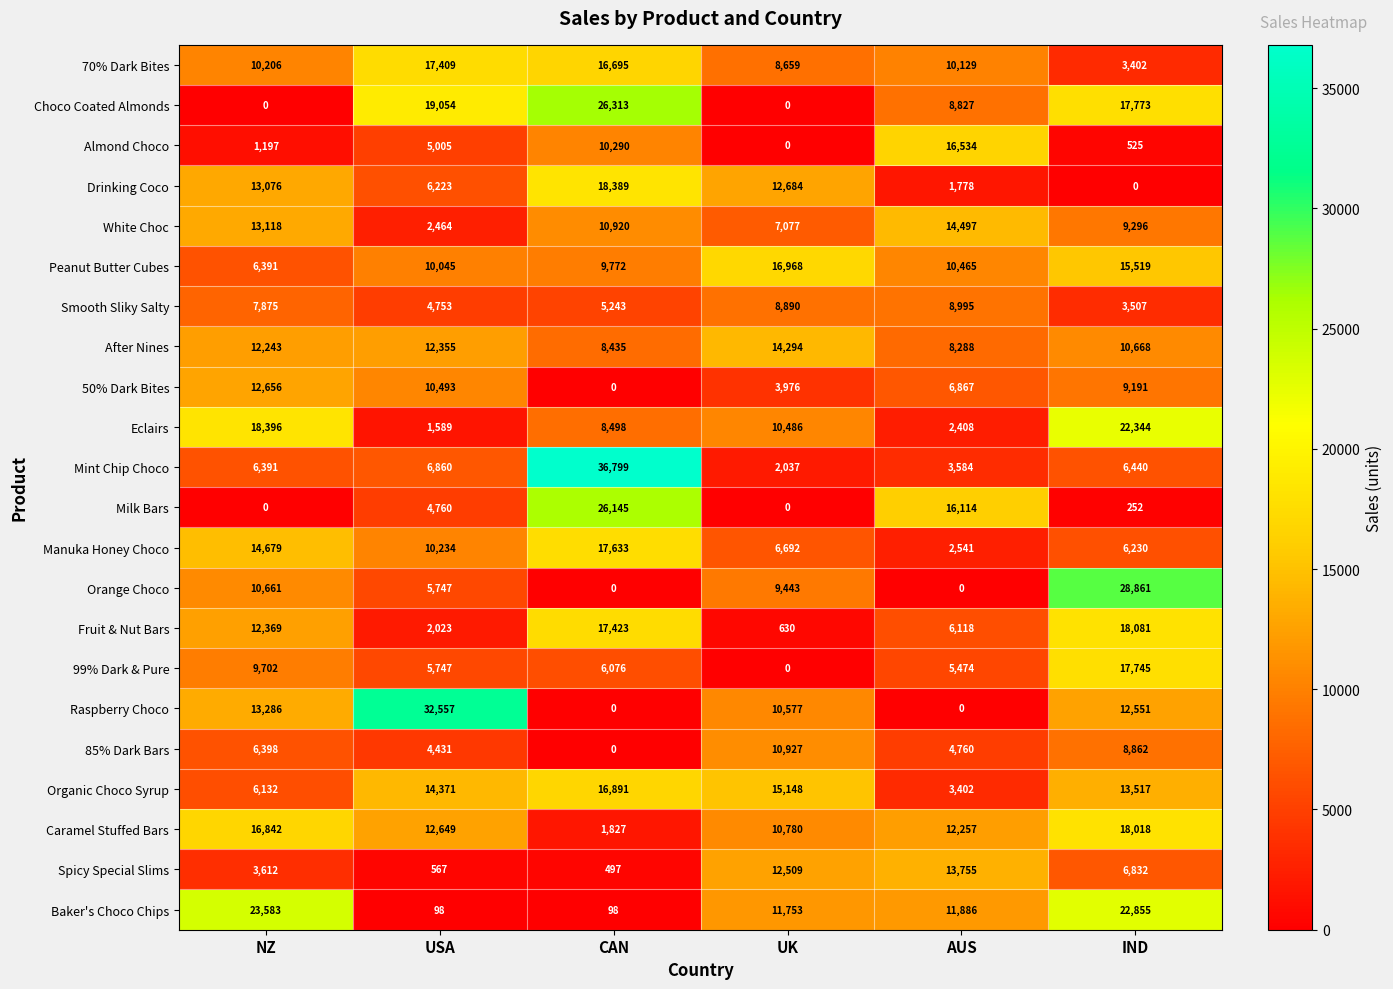

What is the average value of the Orange Choco series?

9119